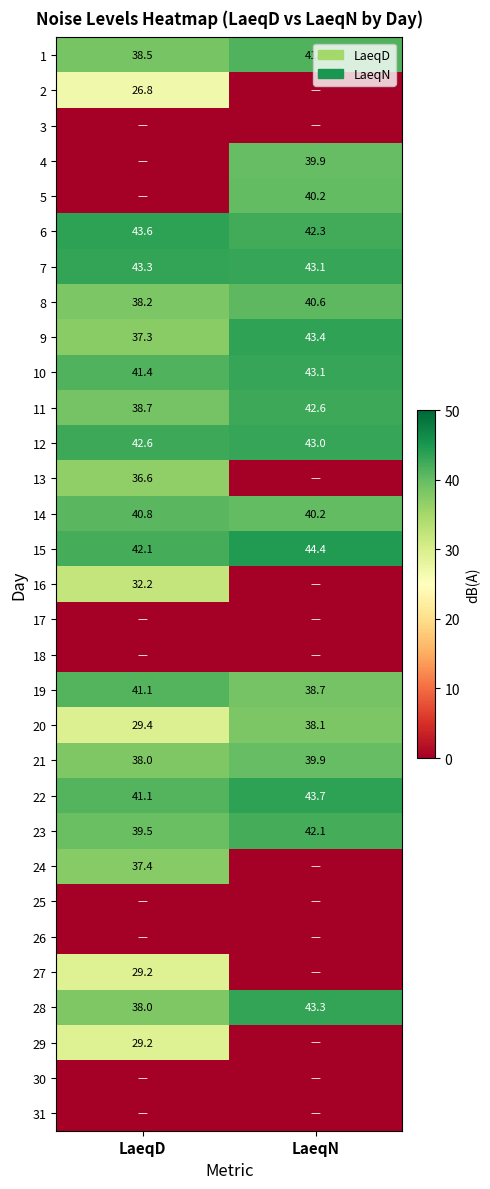

What is the sum of all 7 values?

86.4